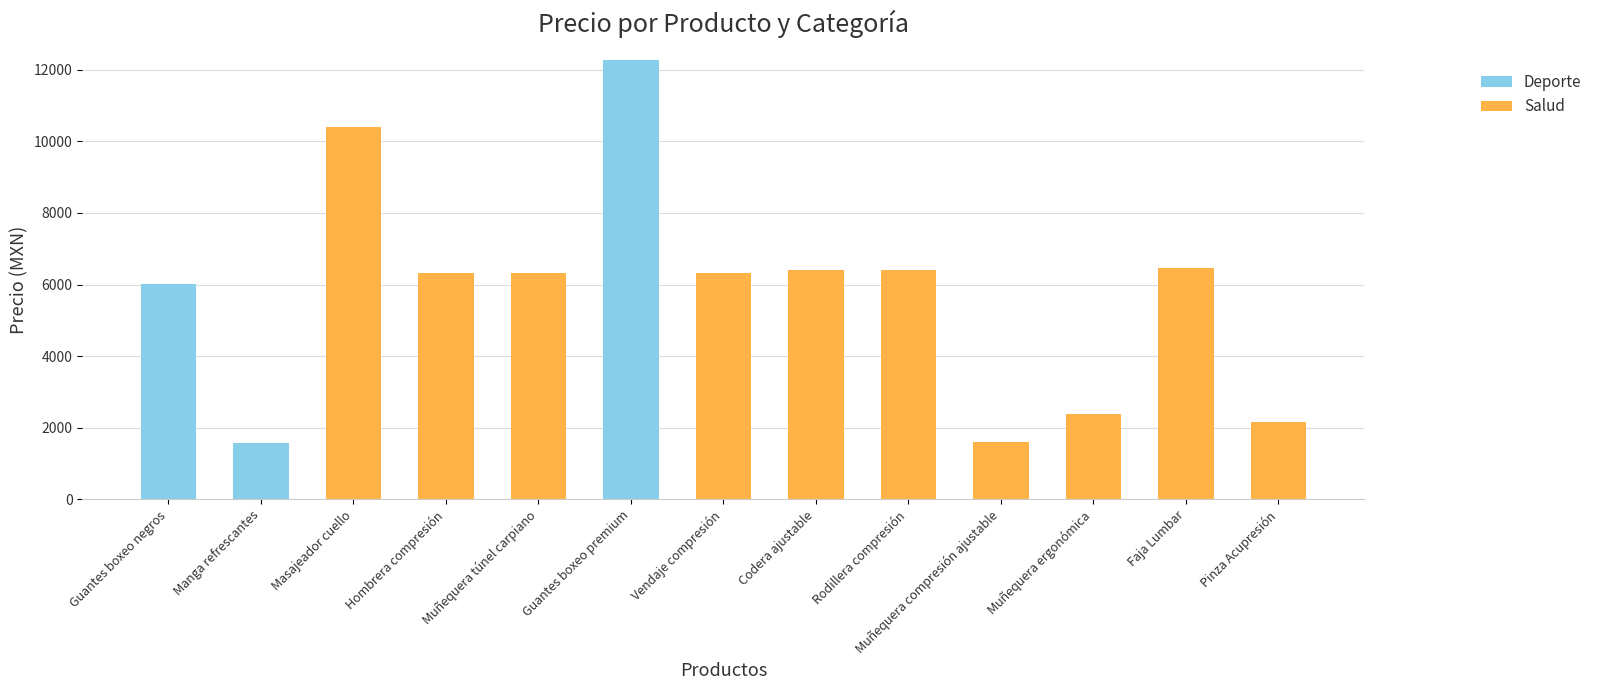

Does the chart contain stacked bars?

Yes